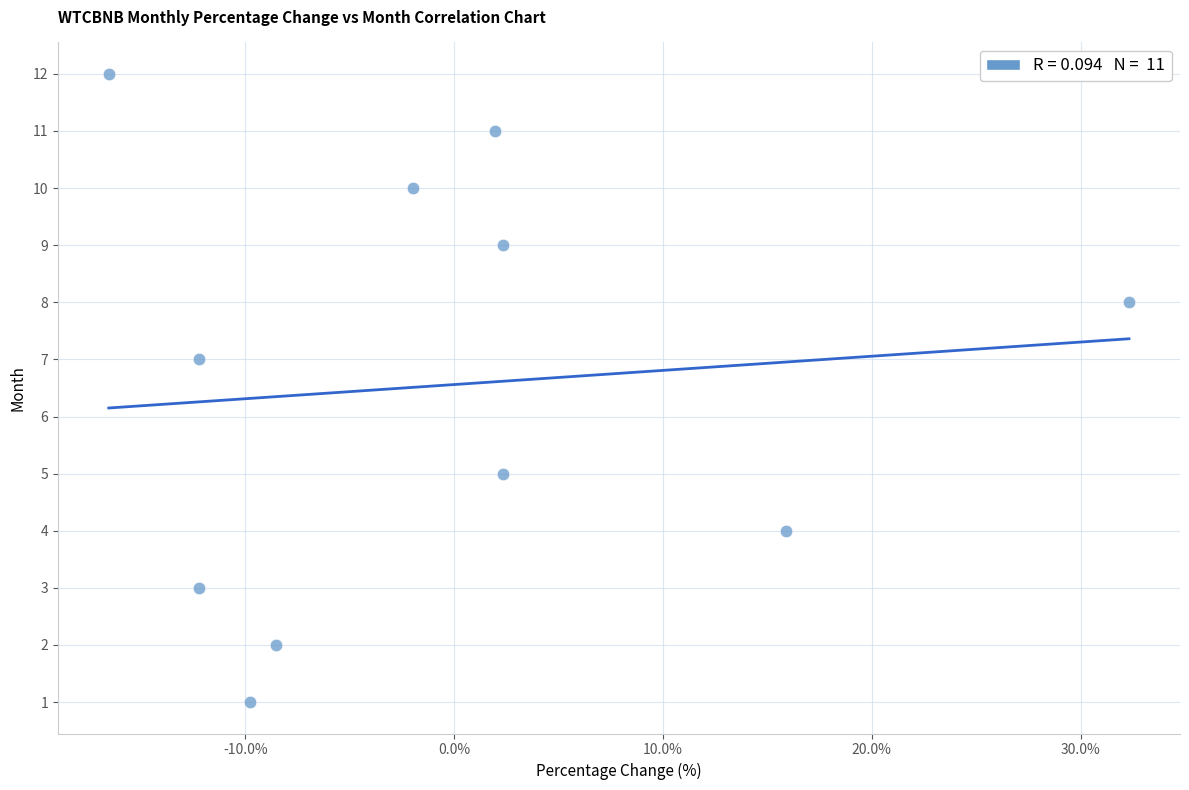

What is the average Y value?

7